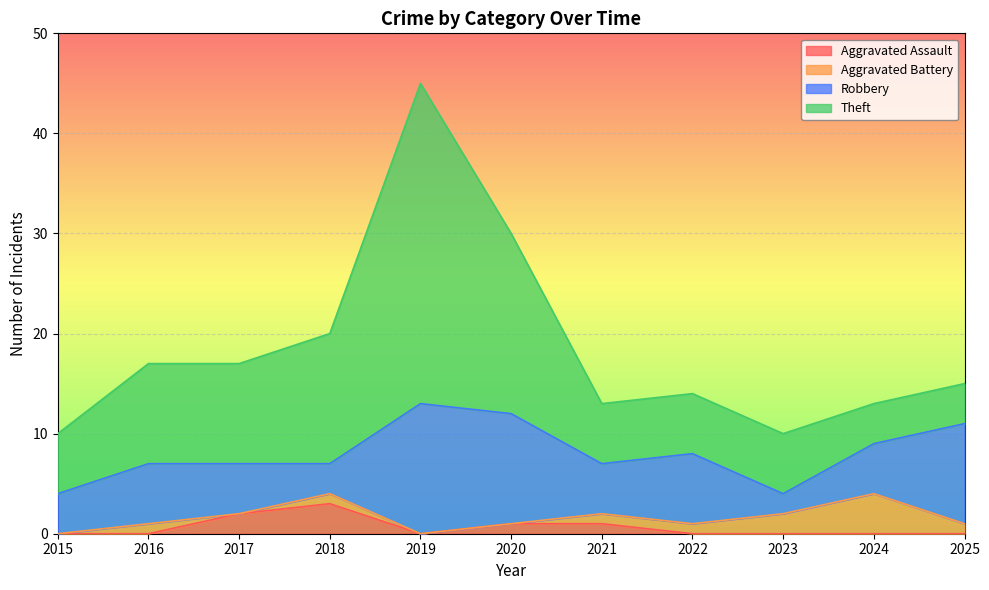

True or false: Robbery and Theft cross at least once.

True